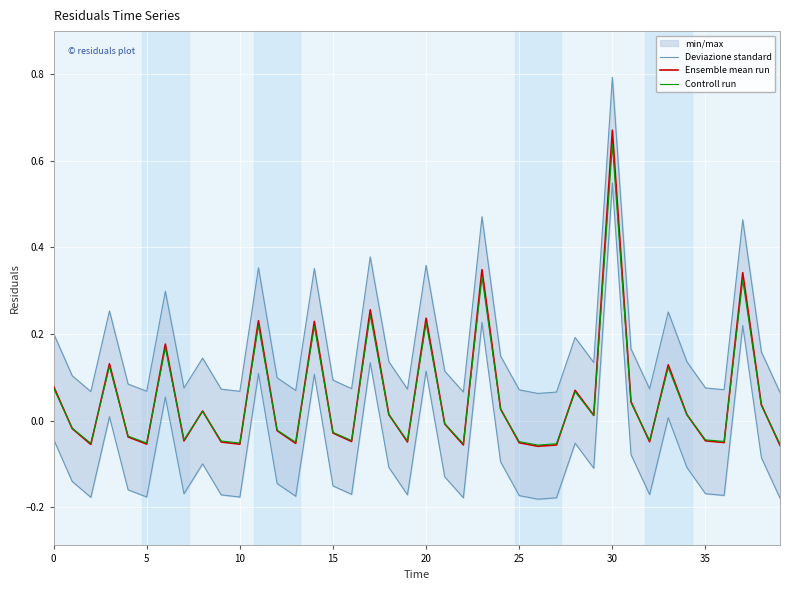

Where is Ensemble mean run nearest to the value 0?

21